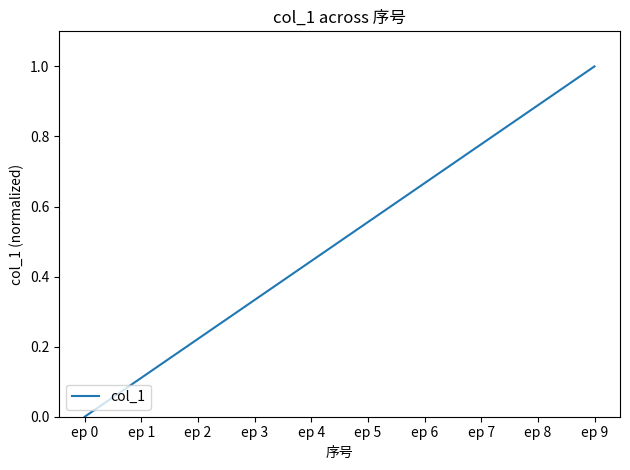

What is the difference between the maximum and minimum values?

1.0